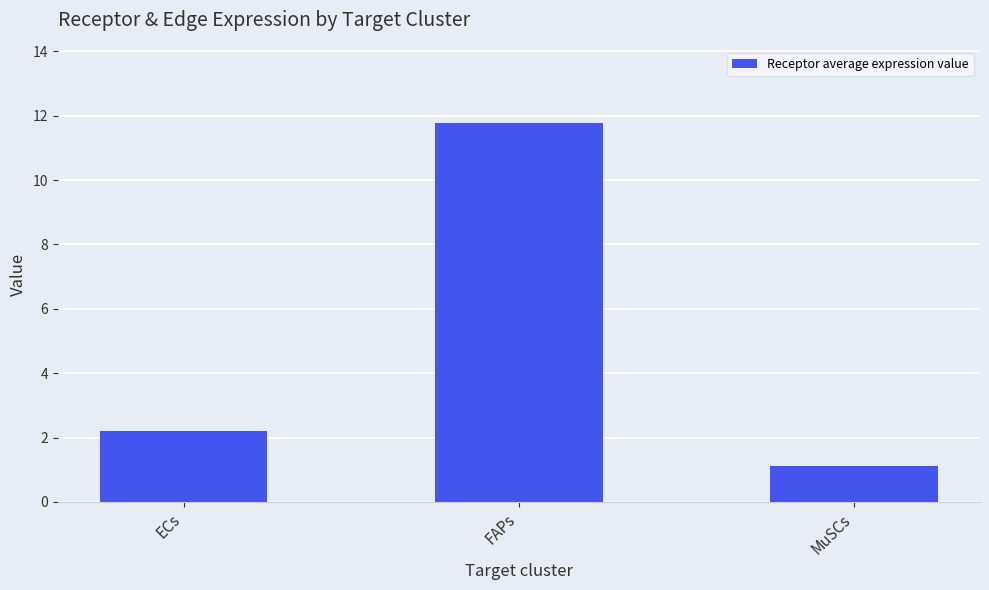

What is the ratio of the value at FAPs to the value at ECs?

5.4